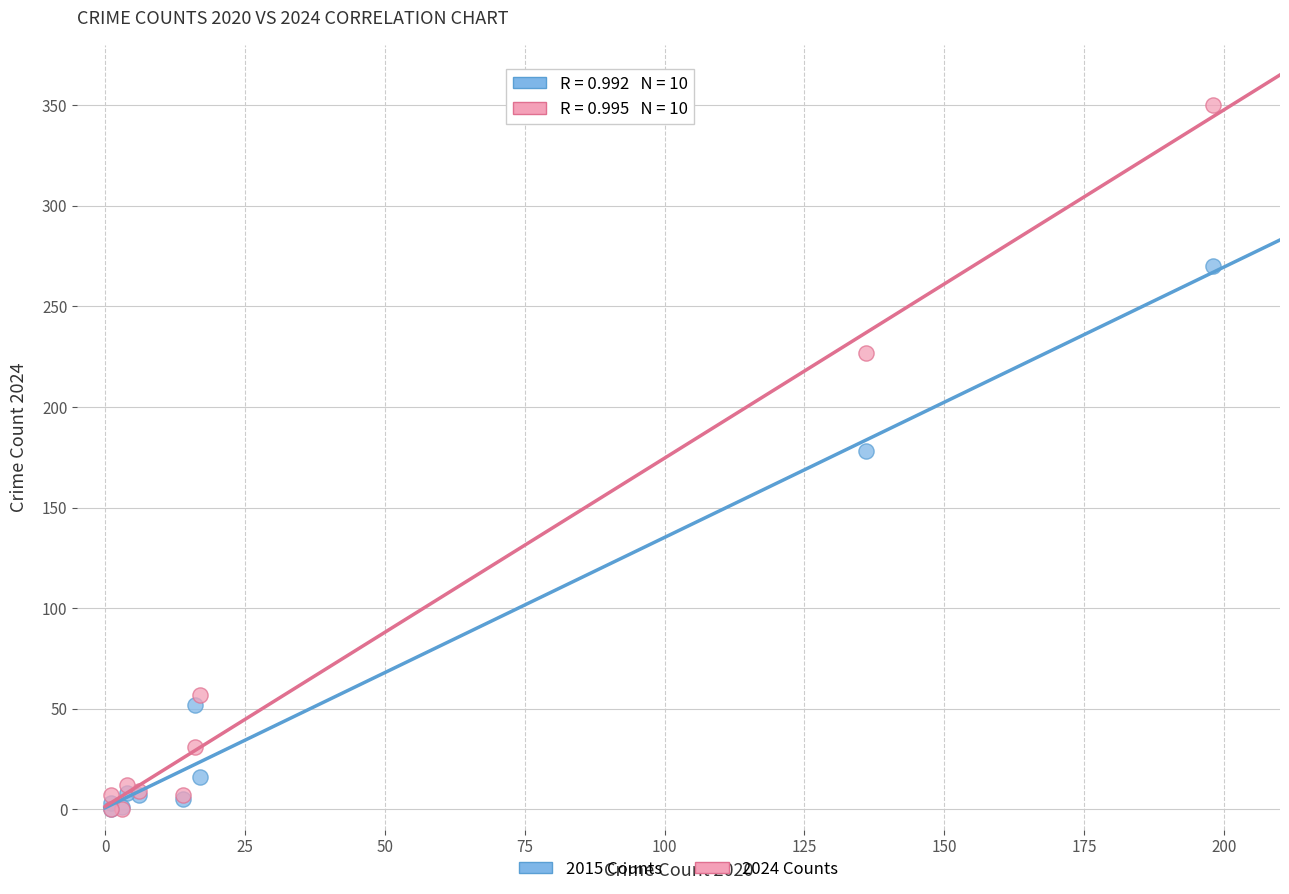

In the 2015 Counts series, what Y value is closest to 135?

178